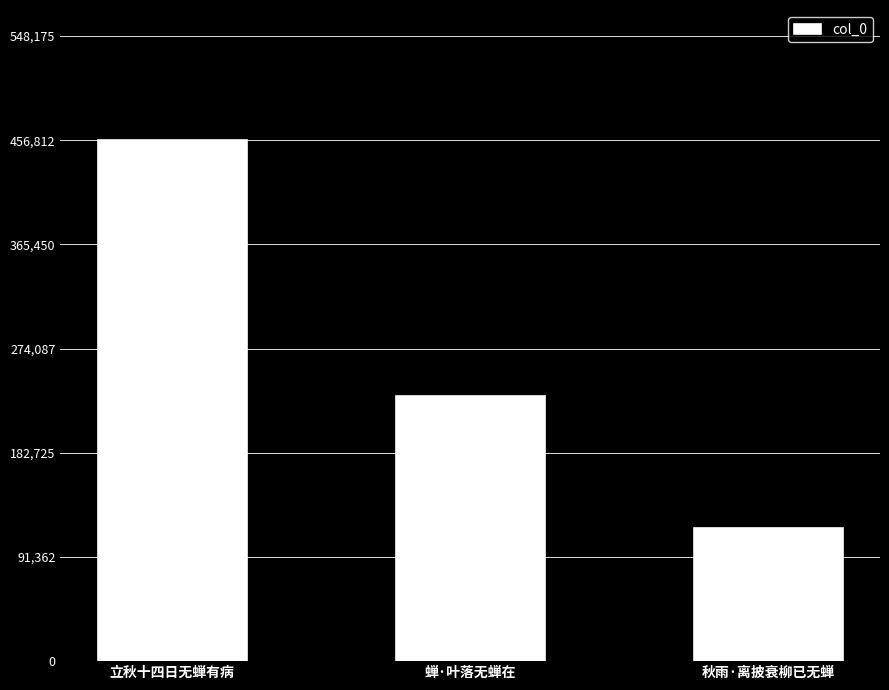

How many data points are less than 232694?

1